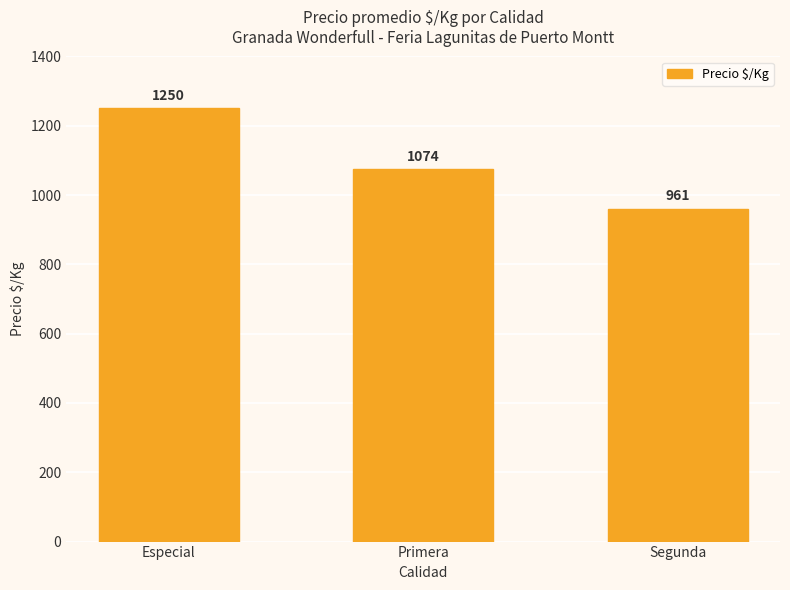

What is the difference between the maximum and second lowest values?

176